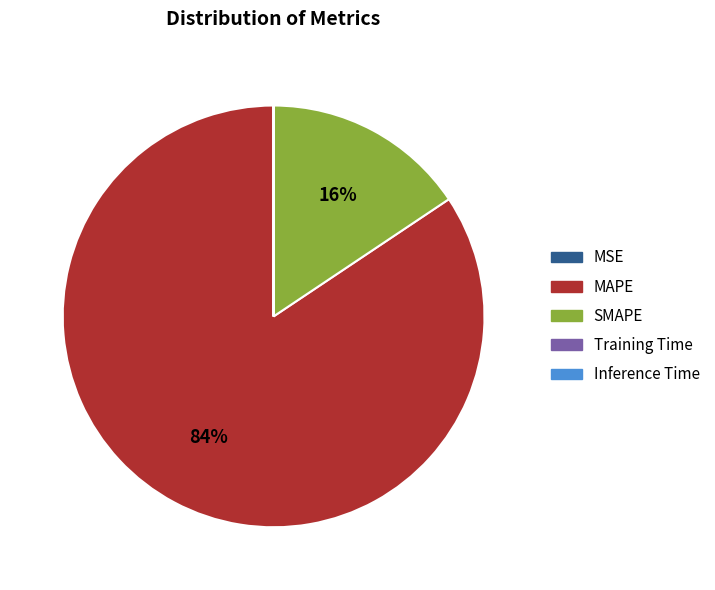

True or false: Inference Time accounts for 12% of the total.

False